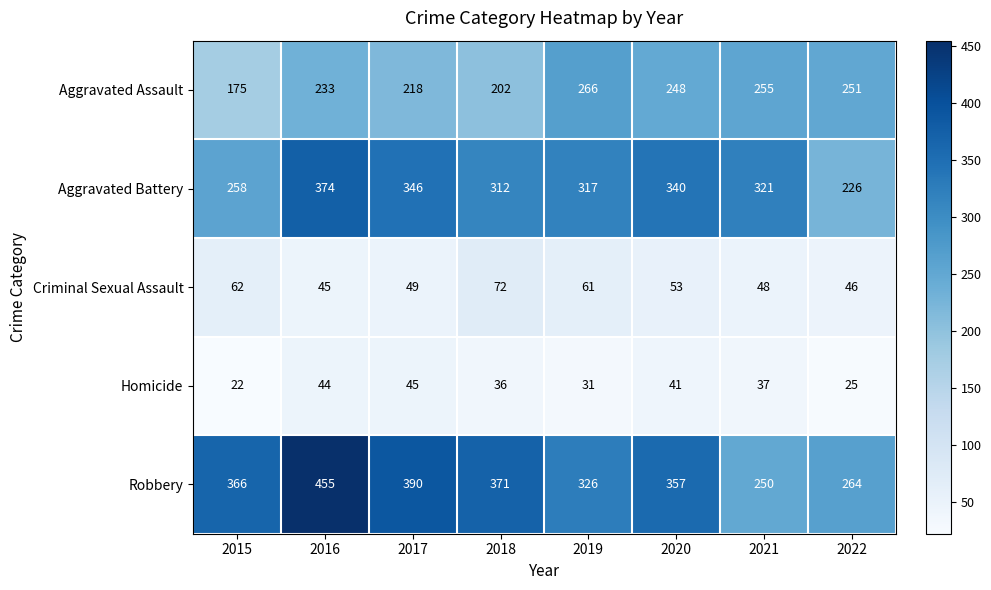

What is the sum of the Homicide values at 2016 and 2020?

85